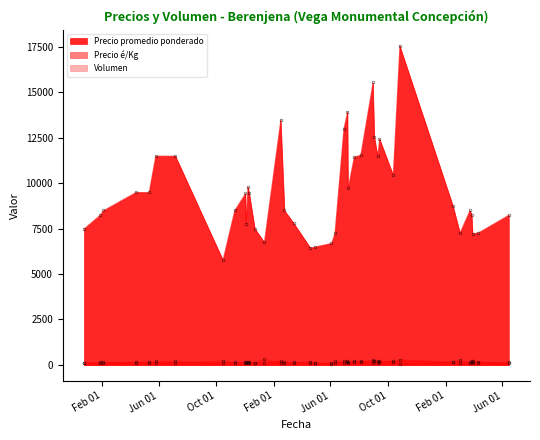

What are all the series names shown in the legend?

Precio promedio ponderado, Precio é/Kg, Volumen